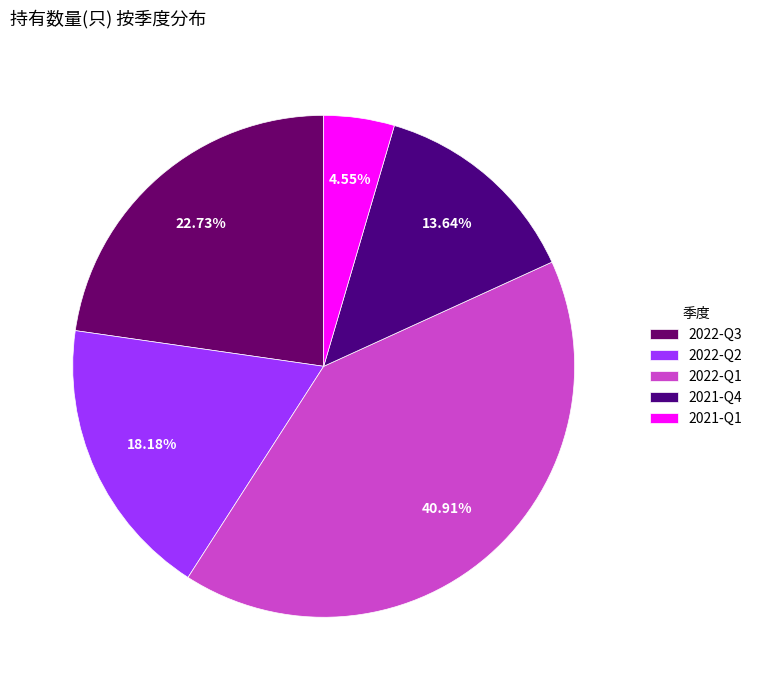

What is the largest slice in the pie chart?

2022-Q1